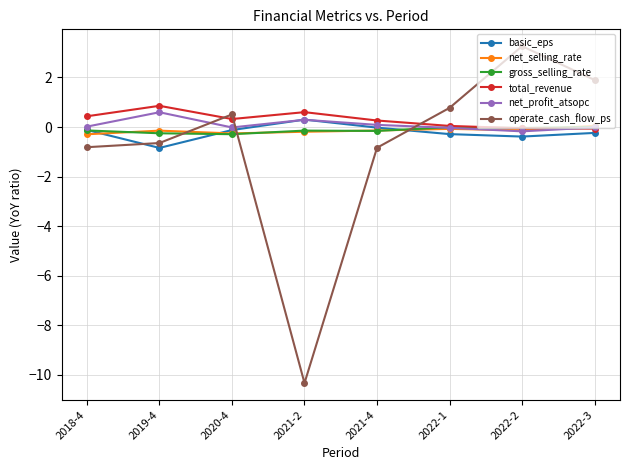

Which series has the widest spread of values?

operate_cash_flow_ps